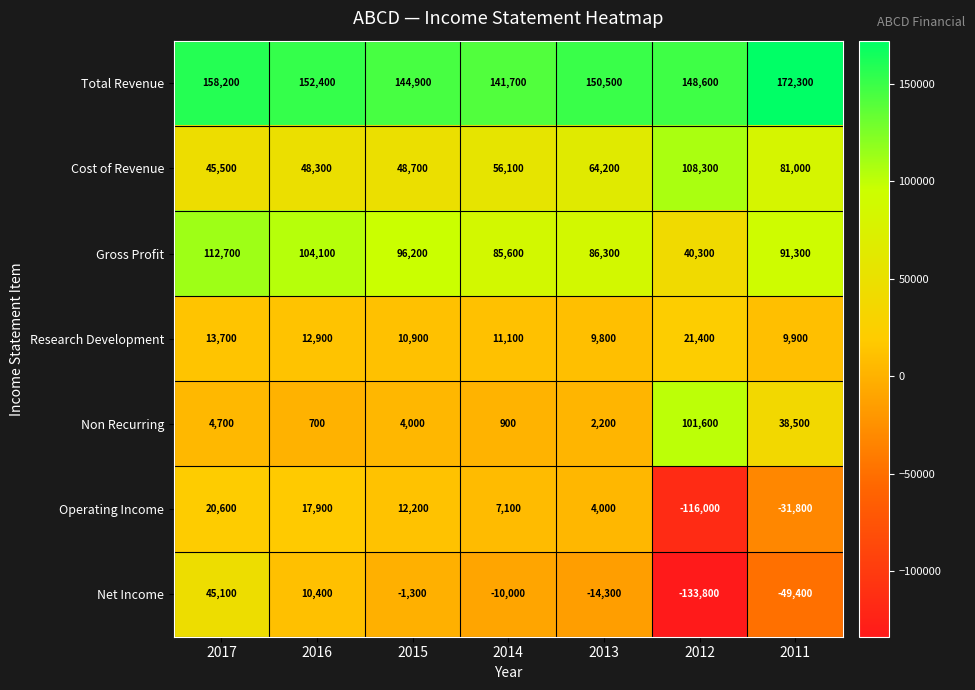

Rank the series by their maximum value, from highest to lowest.

Total Revenue, Gross Profit, Cost of Revenue, Non Recurring, Net Income, Research Development, Operating Income